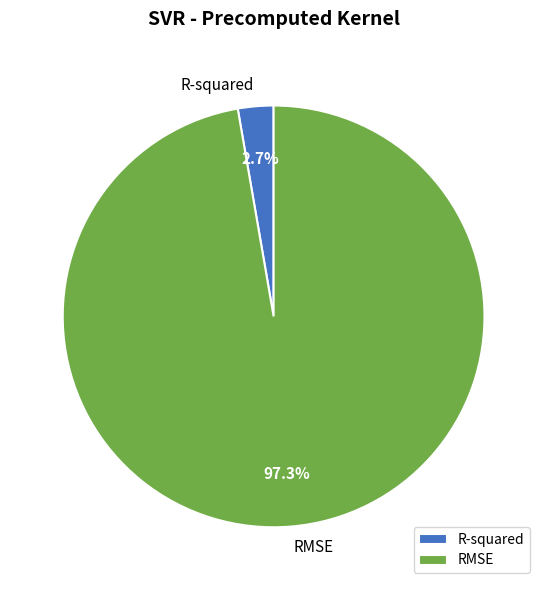

What percentage is the RMSE slice, to the nearest percent?

97%